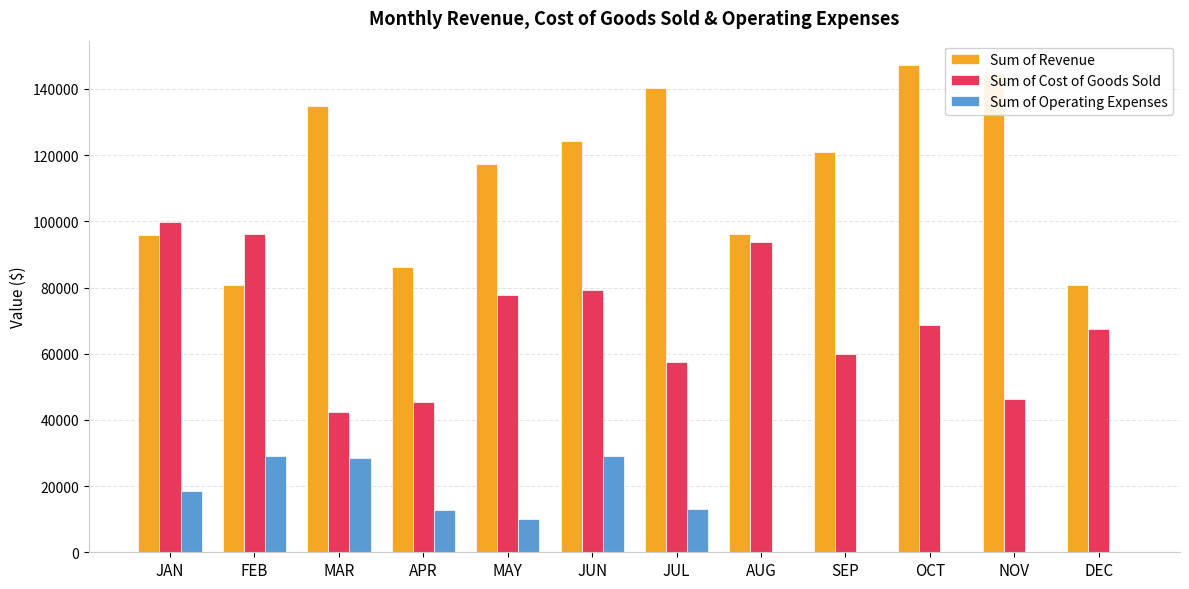

What is the maximum value shown in the chart?

147221